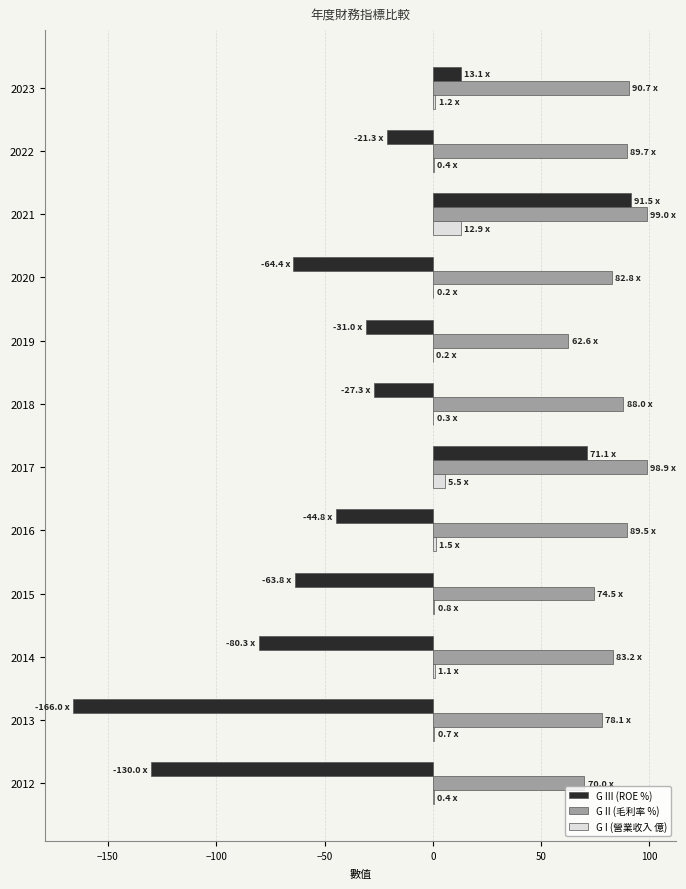

True or false: G III (ROE %) has a value of -64.4 at 2020.

True